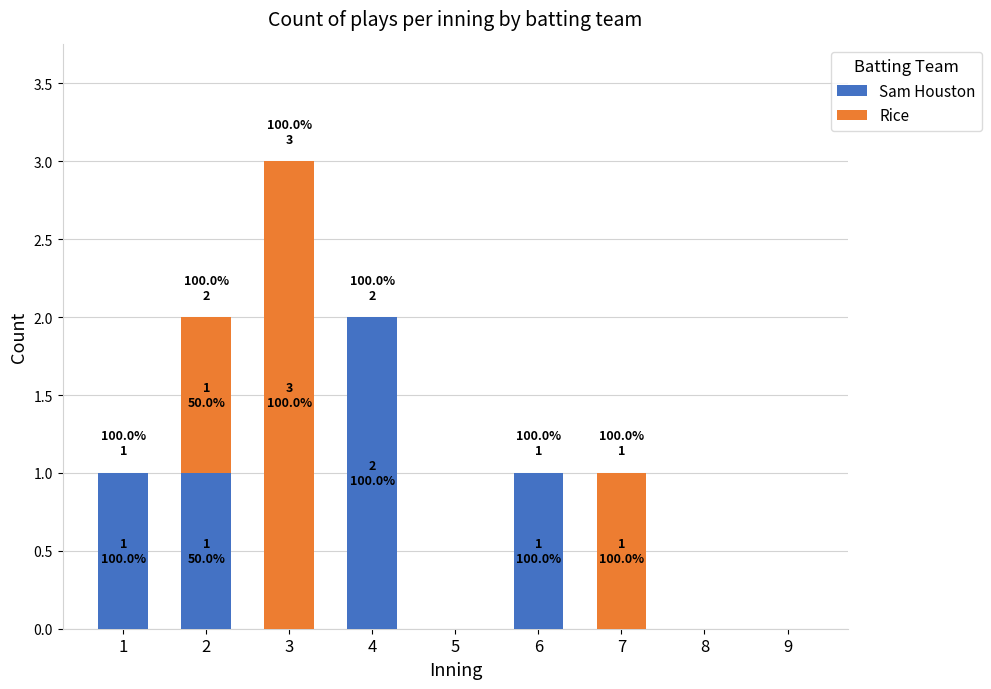

At which category is the sum across all series the highest?

3